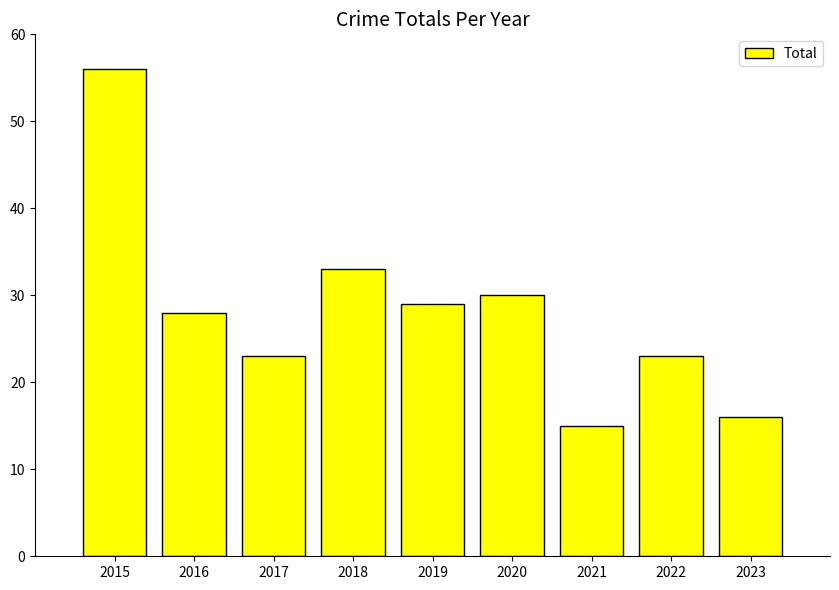

At which label is the value closest to 35?

2018